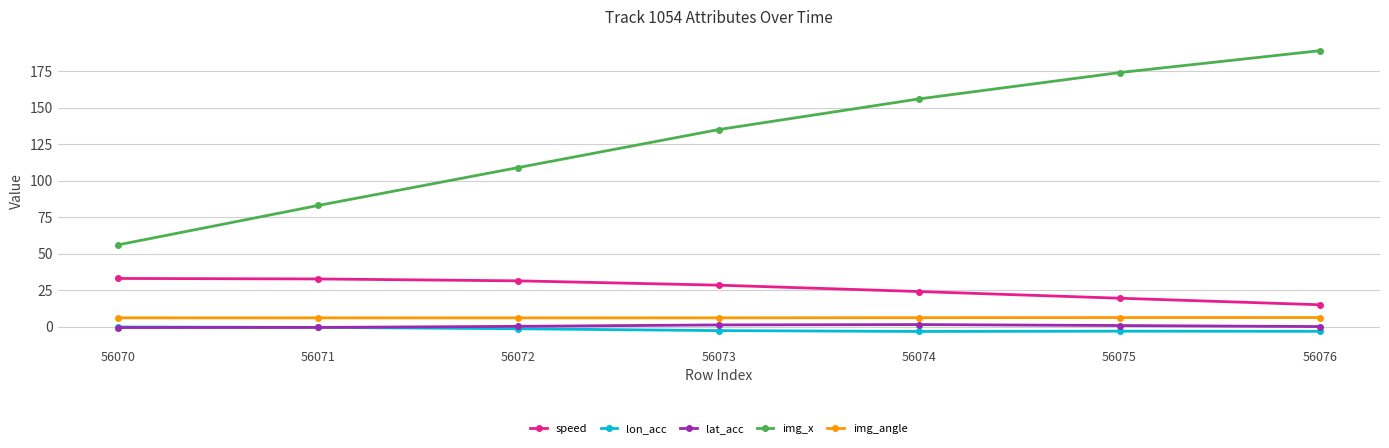

True or false: img_x has a value of 209.9 at 56073.

False